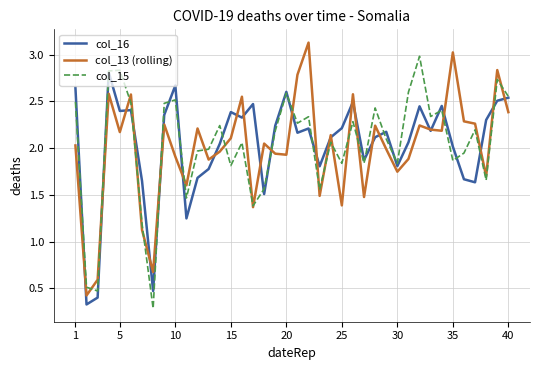

List the series in order of their peak value, lowest first.

col_16, col_15, col_13 (rolling)